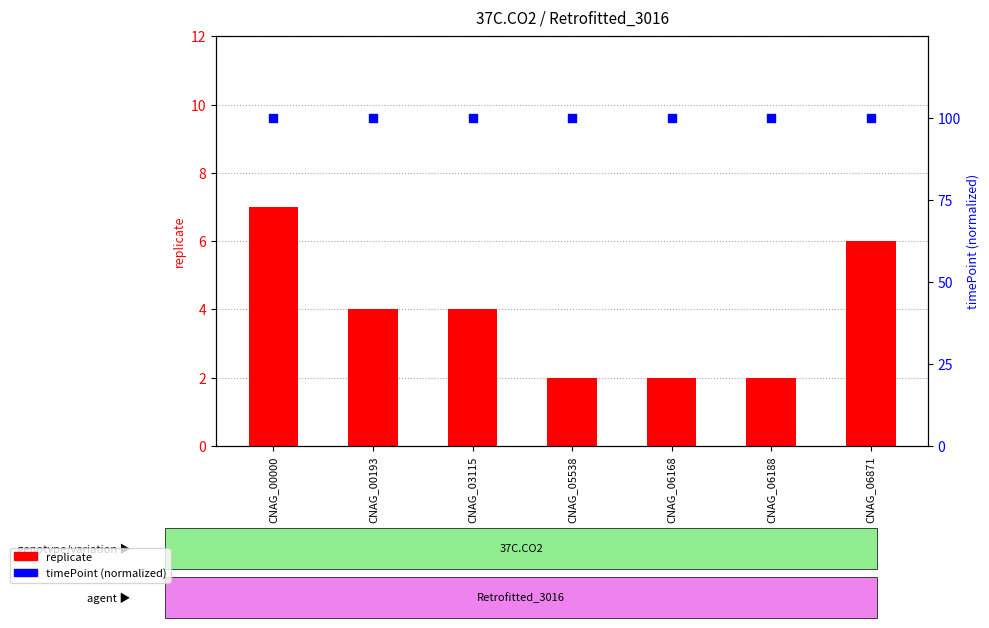

Which series contains the lowest Y value?

replicate